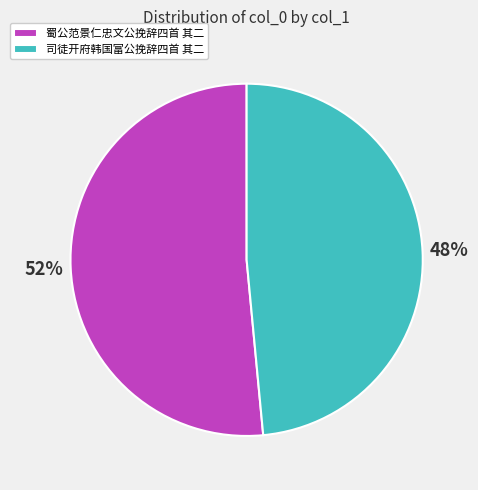

Does 司徒开府韩国富公挽辞四首 其二 represent more than half of the total?

No